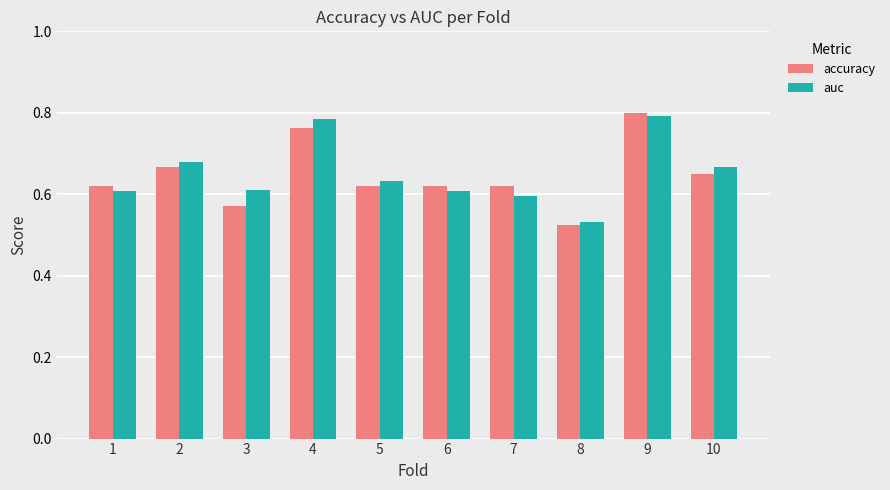

At which category is the sum across all series the highest?

9